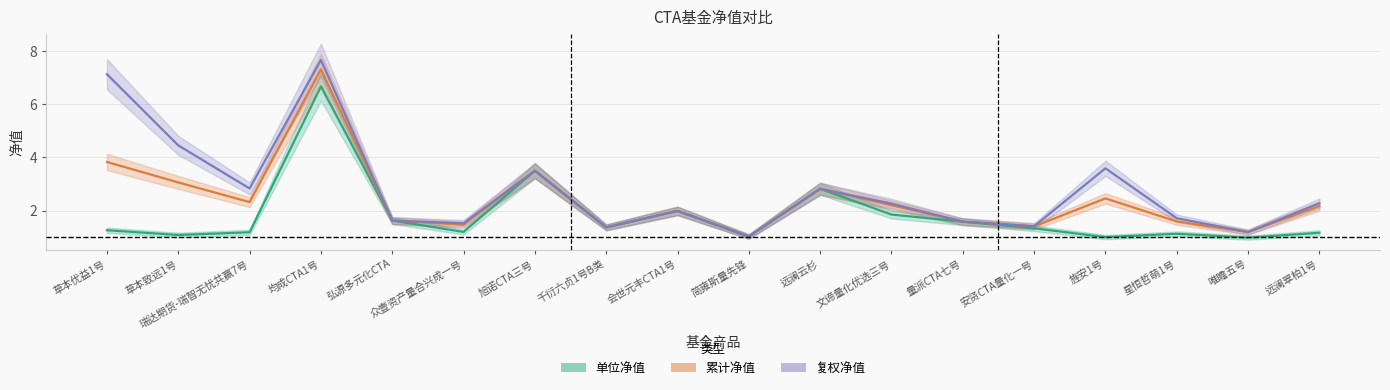

Is it true that 单位净值 equals 1.1 at 星恒哲萌1号?

True